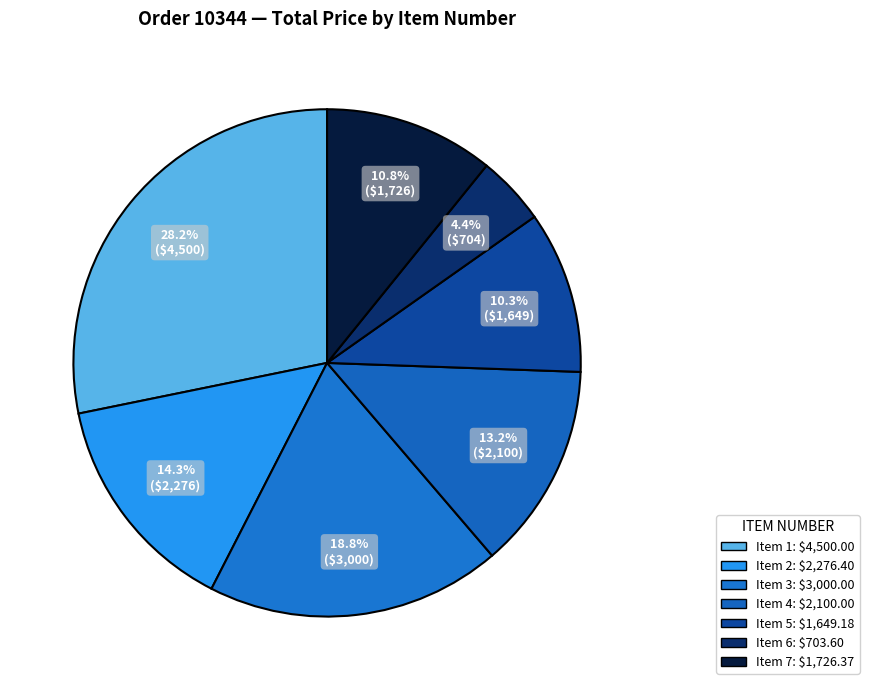

Count the number of slices in the pie.

7